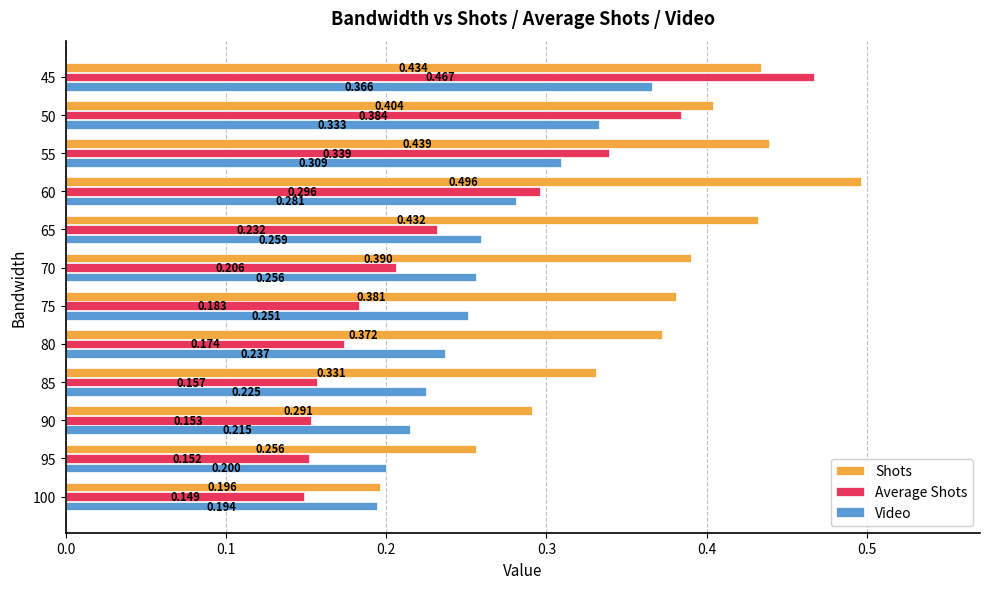

List the series in order of their peak value, highest first.

Shots, Average Shots, Video